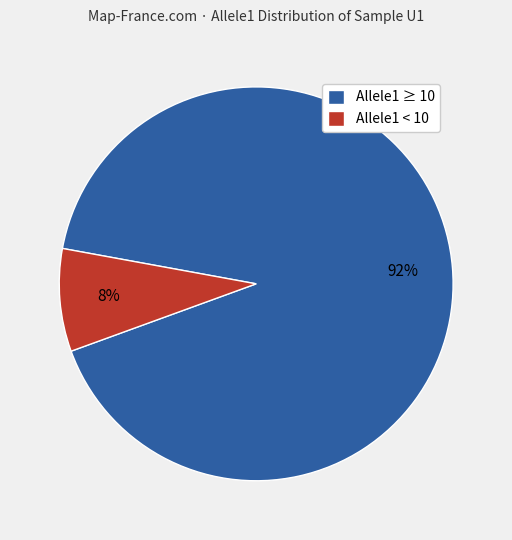

Do Allele1 < 10 and Allele1 ≥ 10 together represent more than half of the pie?

Yes